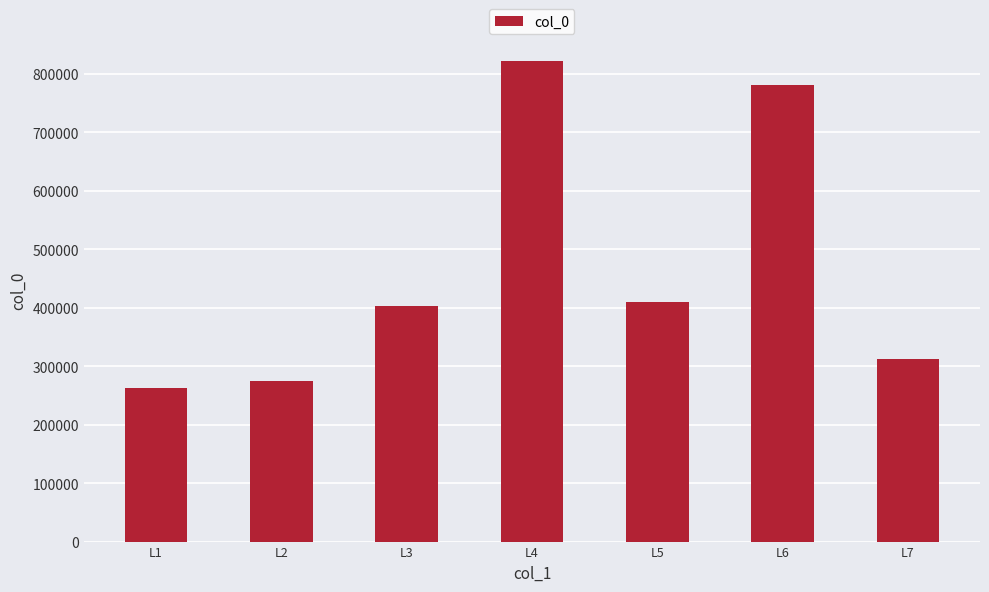

Reading left to right, what are all the values shown in this chart?

263341	274002	403535	821542	409756	780880	313056